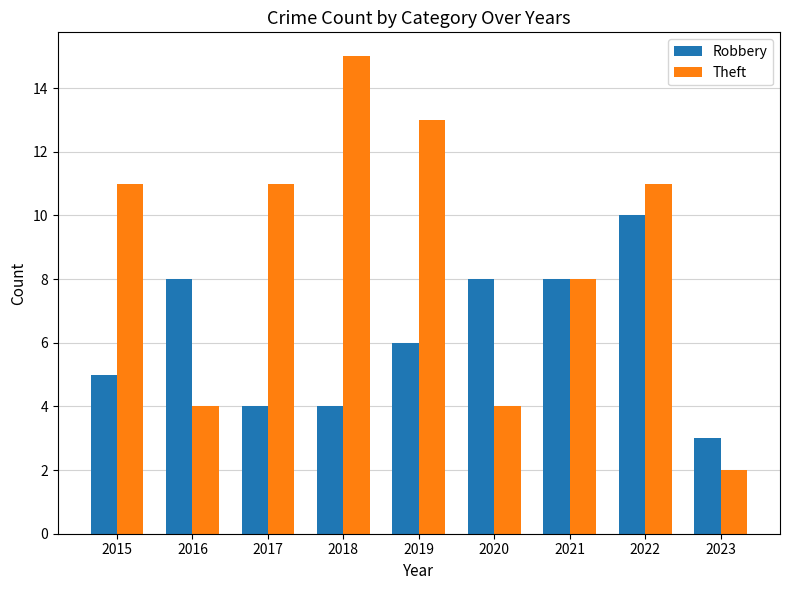

How many values in the Theft series are below 11?

4